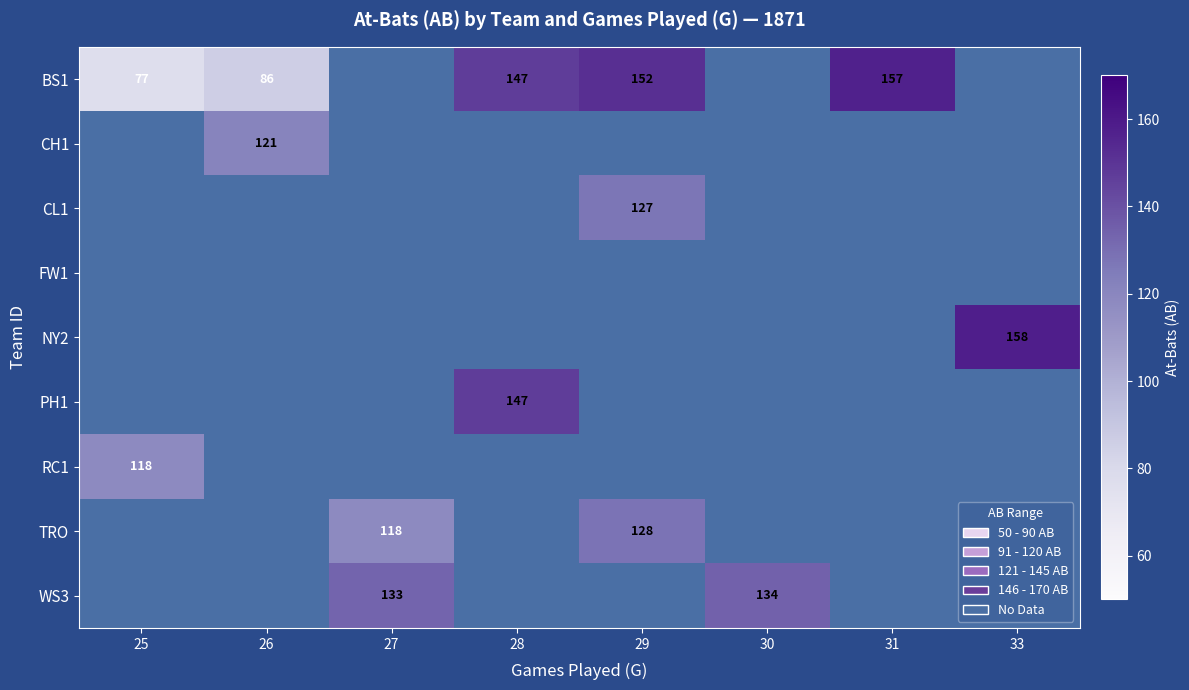

True or false: CL1 has a value of 207 at 29.

False